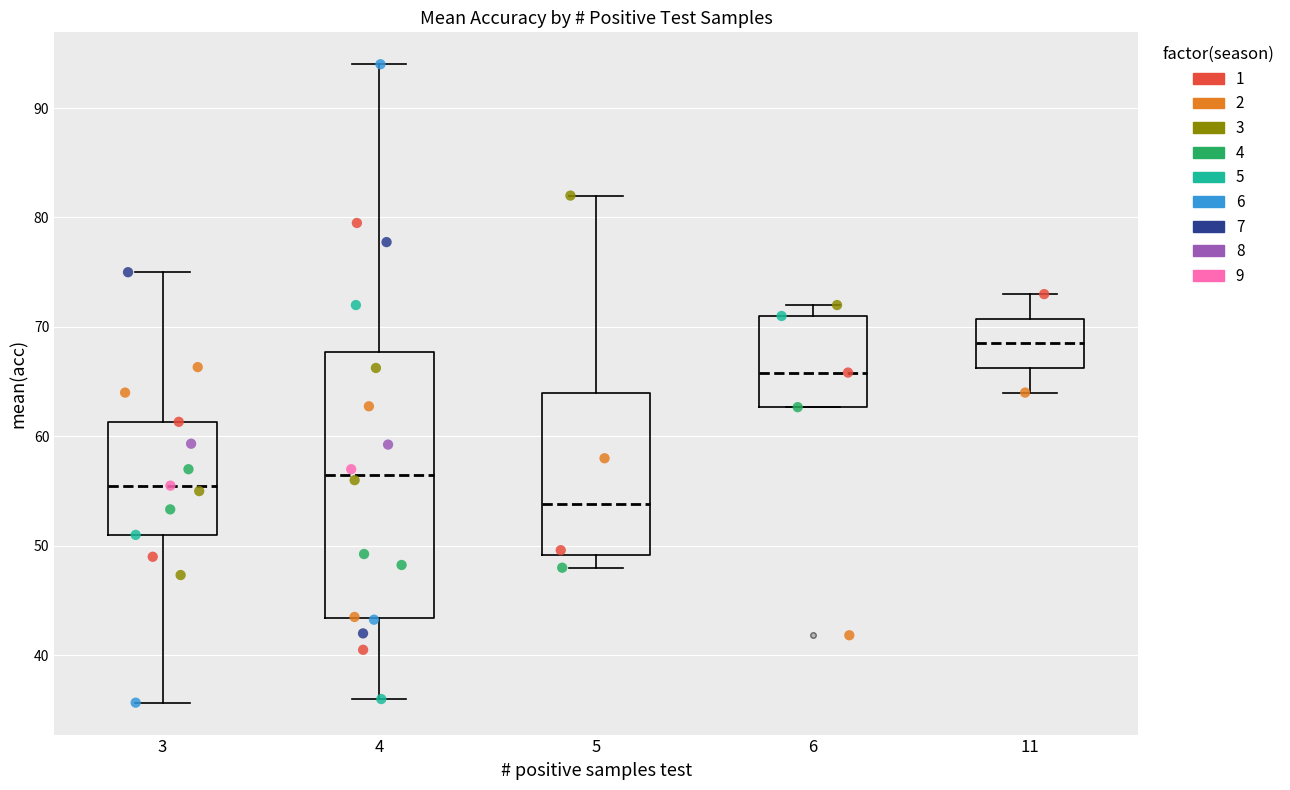

Which box has the highest median line?

11